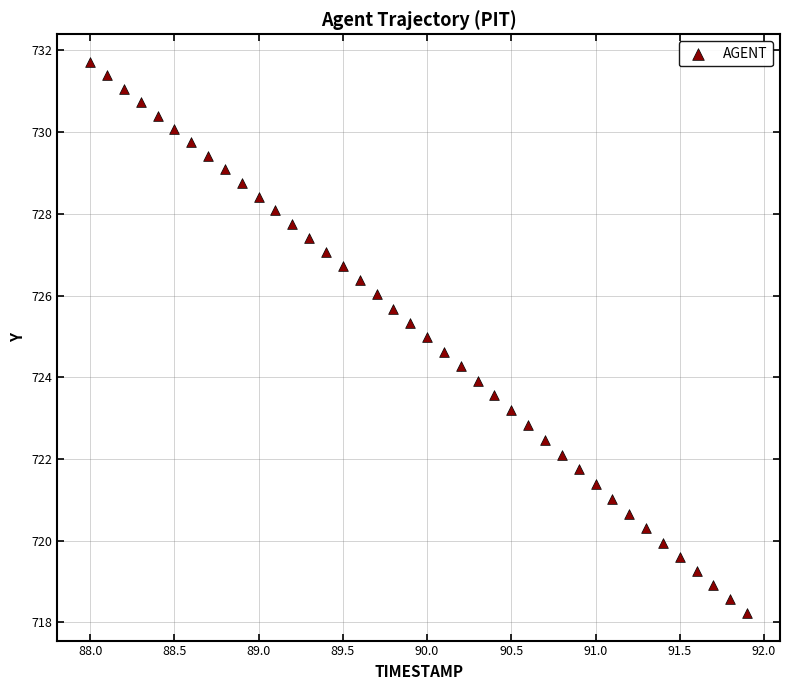

What is the range of X values (max minus min)?

3.9